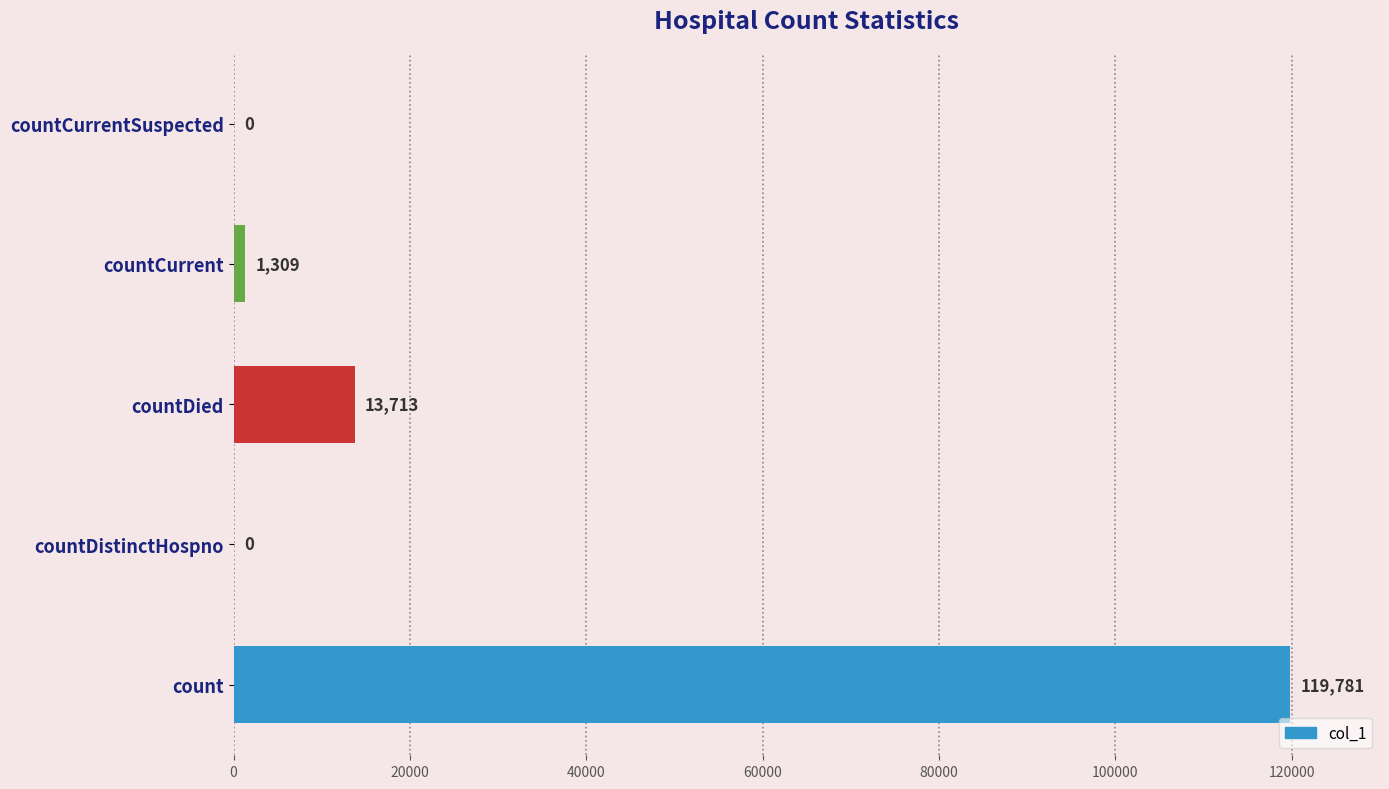

What is the sum of all values?

134803